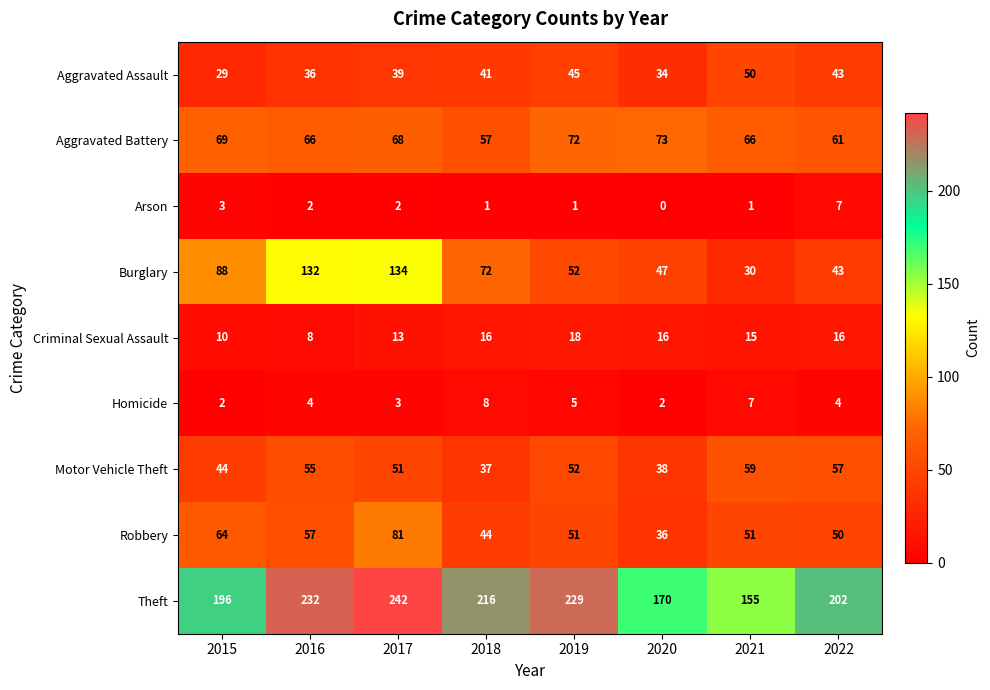

What is the spread (max minus min) of values at 2022?

198